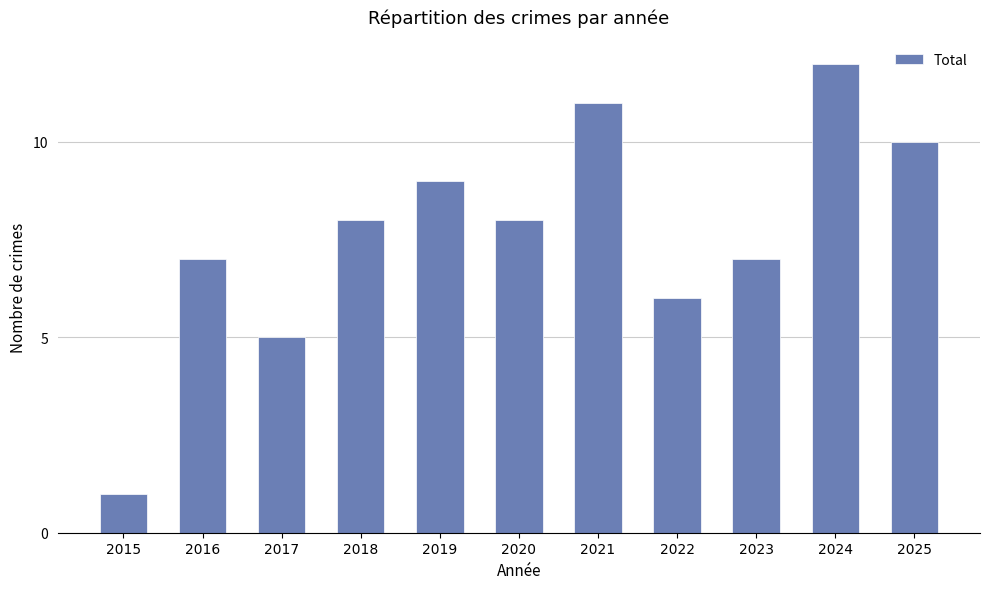

Approximately how many times larger is the value at 2016 compared to 2024?

0.6